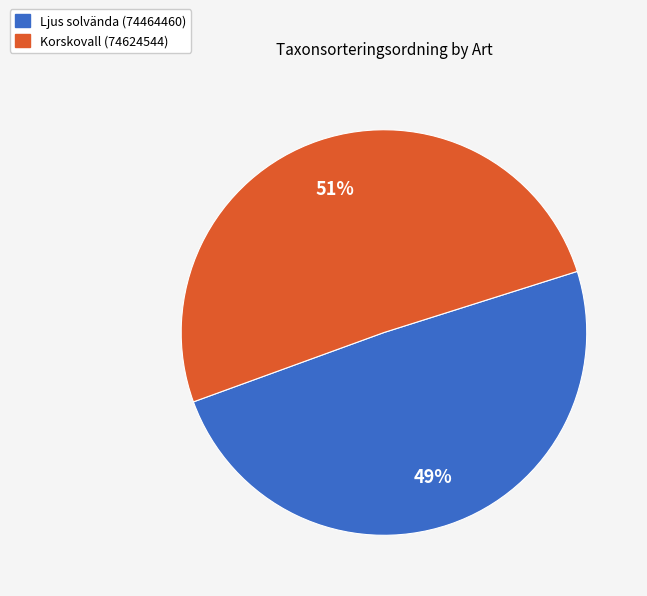

How many segments does this pie chart have?

2